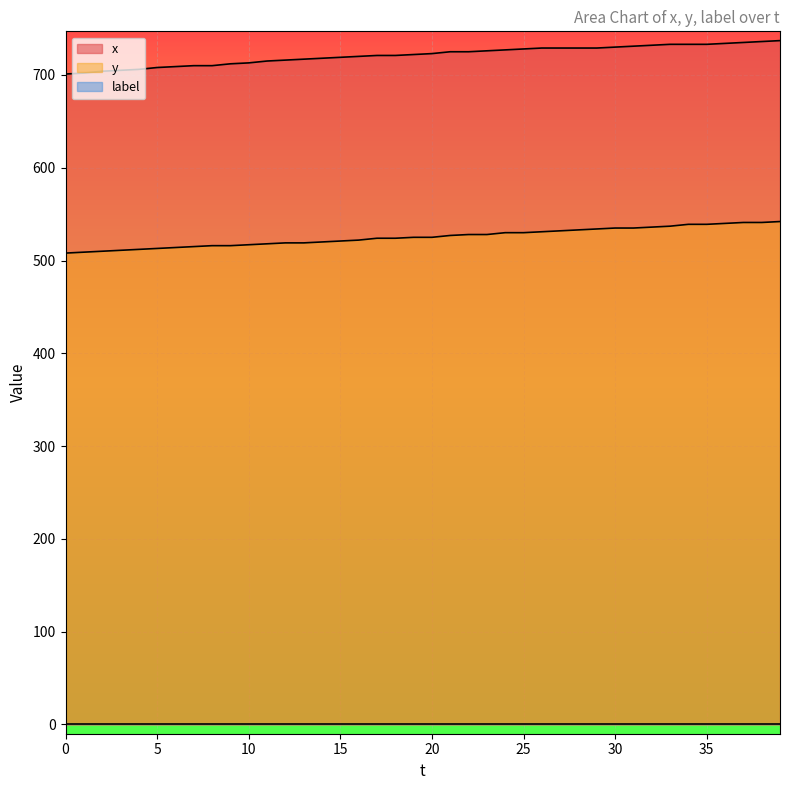

At which label is y closest to 525?

19